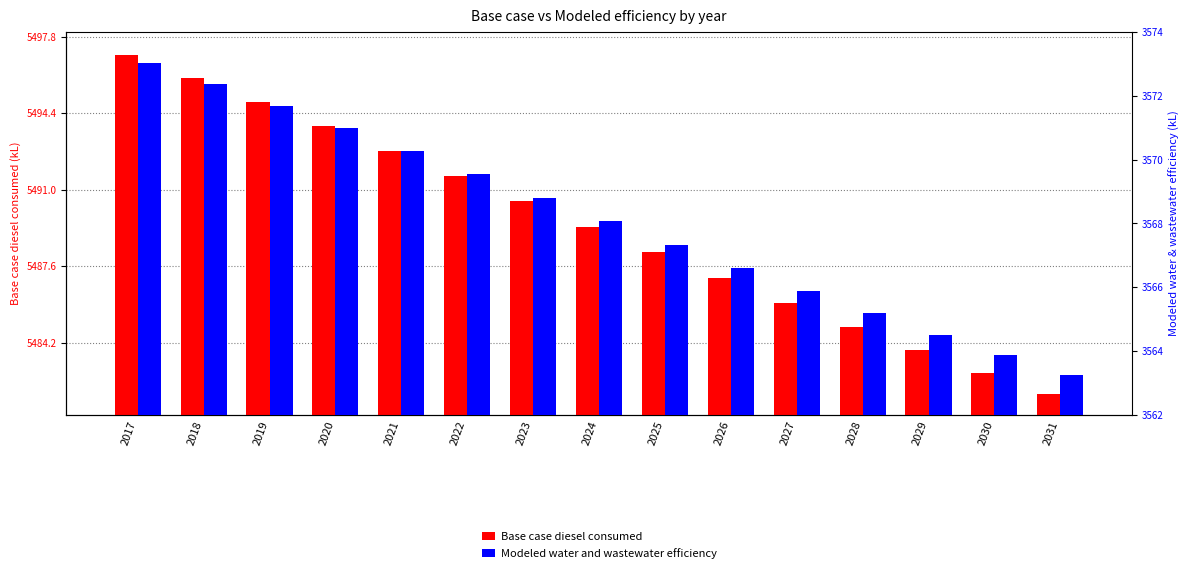

Does the chart contain any negative values?

No